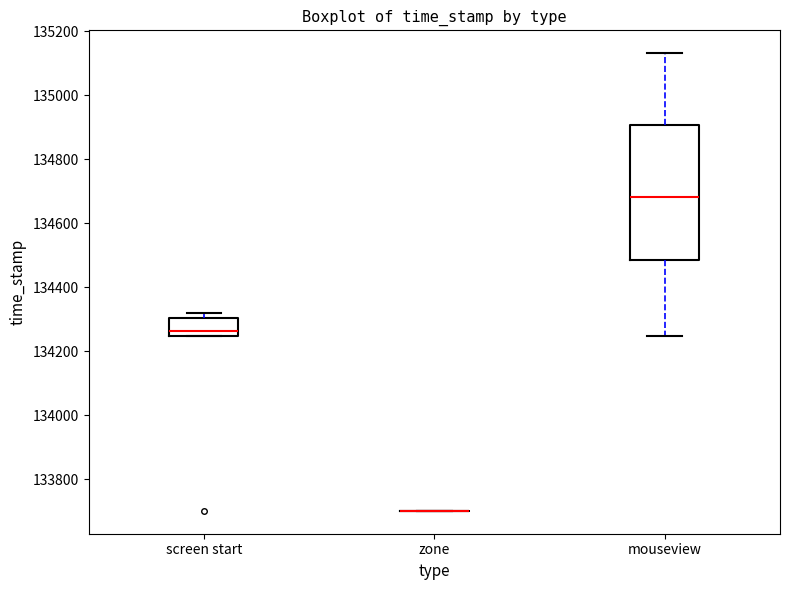

Which box is the tallest, from its lower edge to its upper edge?

mouseview